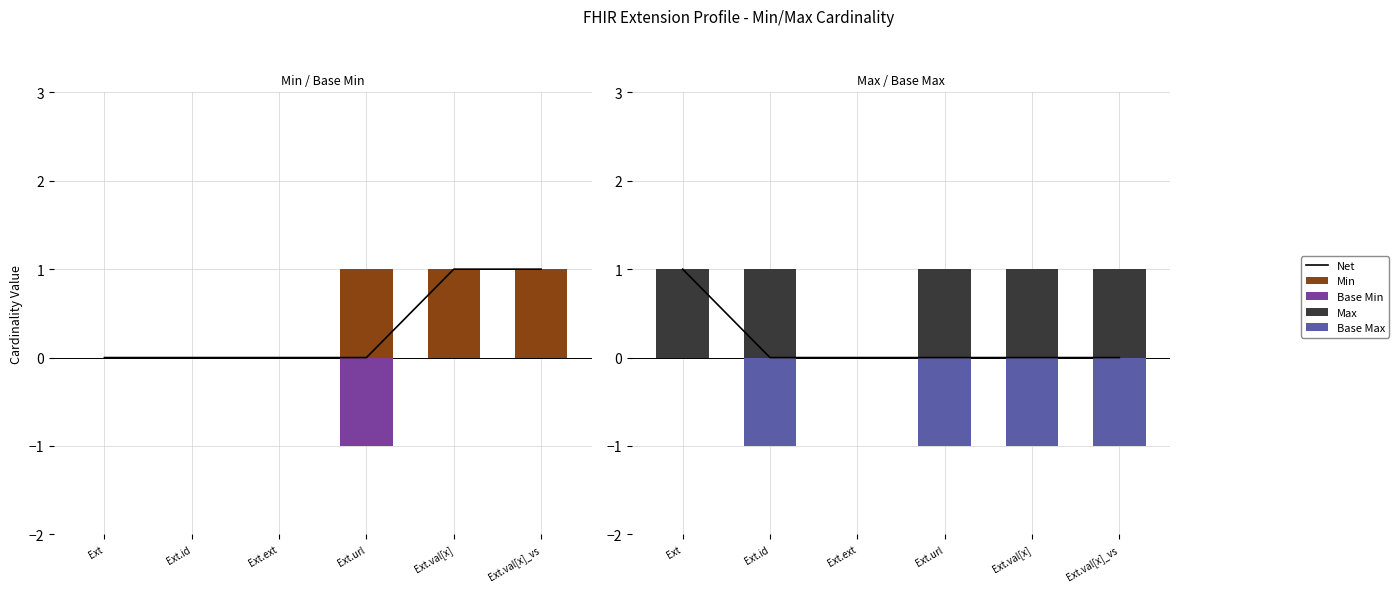

List the series in order of their peak value, highest first.

Net, Min, Max, Base Min, Base Max